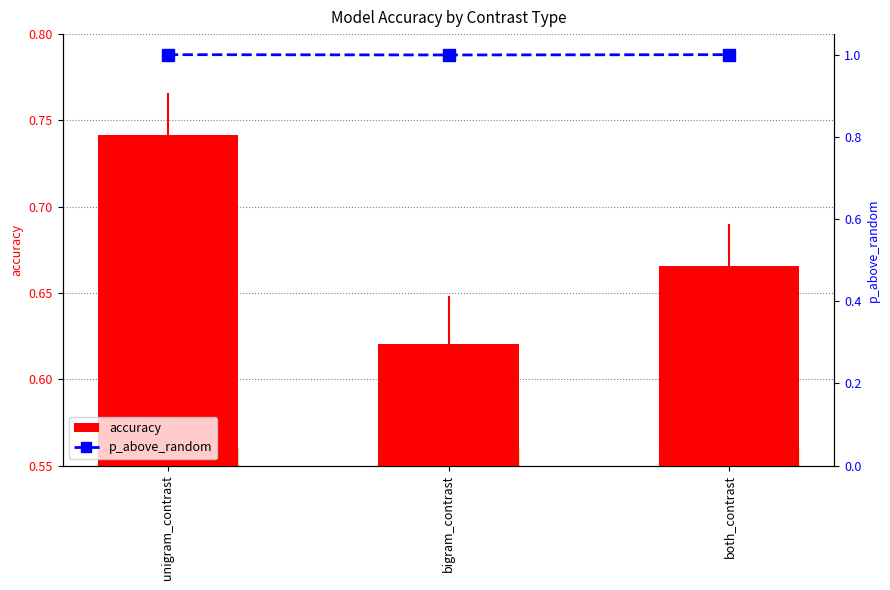

Rank the series by their maximum value, from lowest to highest.

accuracy, p_above_random